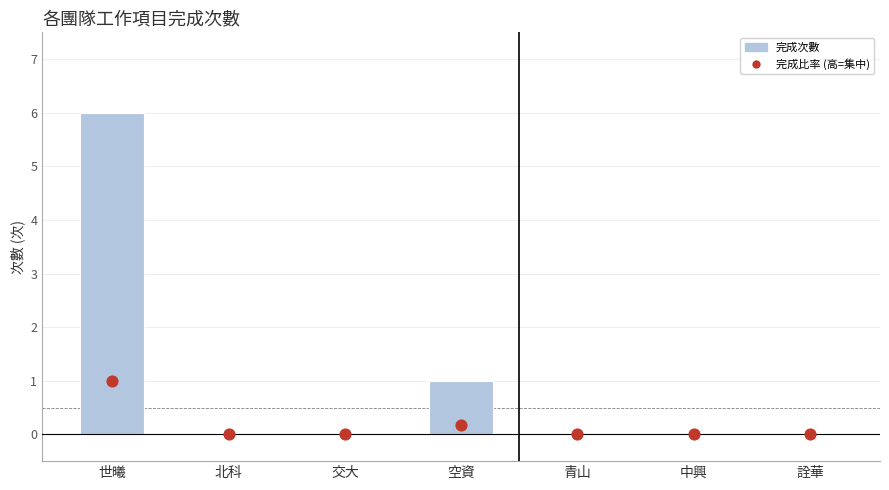

At how many categories does at least one series exceed 0?

2